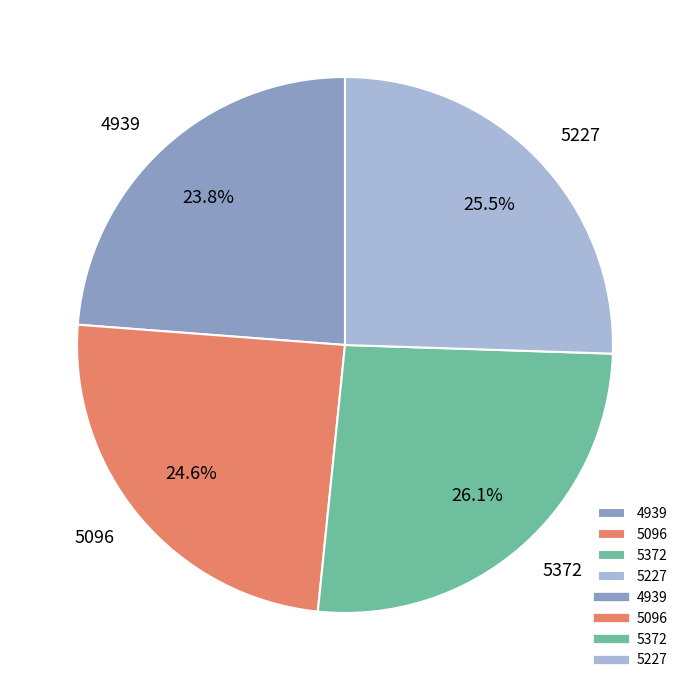

To the nearest percent, what is the combined percentage of 5096 and 5372?

51%